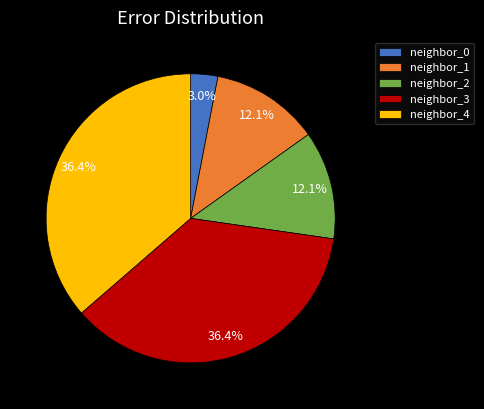

What is the total percentage of neighbor_2 and neighbor_3?

48.5%